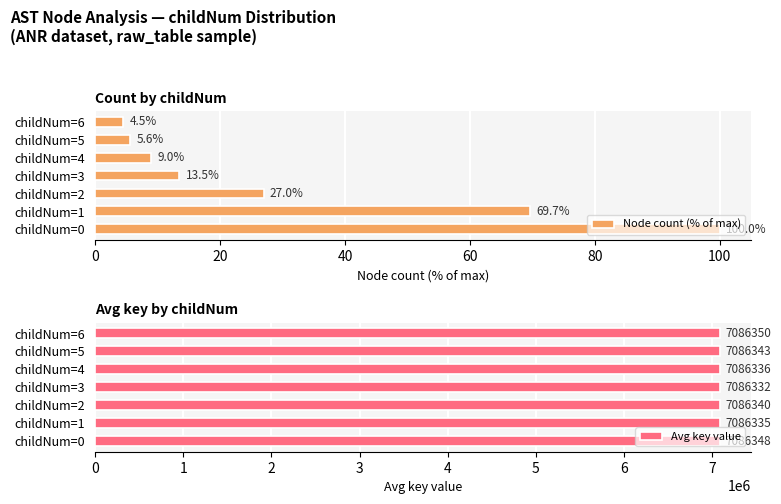

What is the approximate value of Node count (% of max) at childNum=2?

27.0